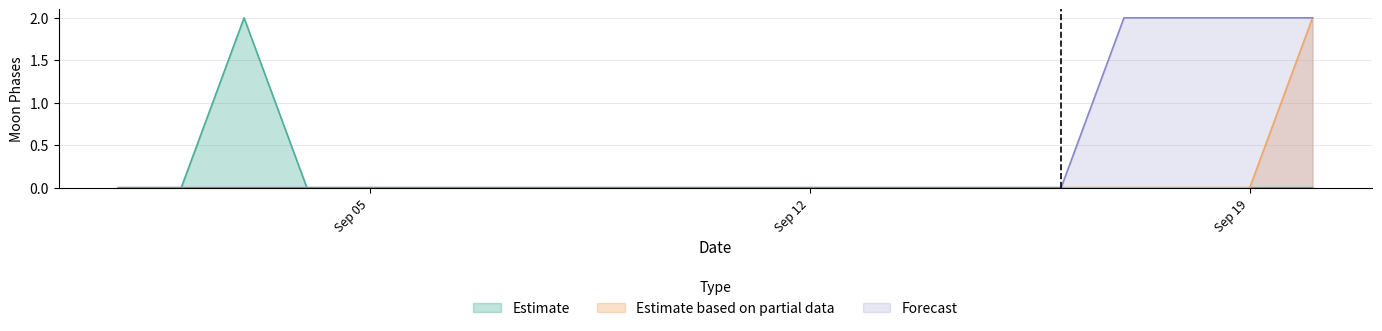

Is it true that Estimate based on partial data equals 0 at 2022-09-01?

True